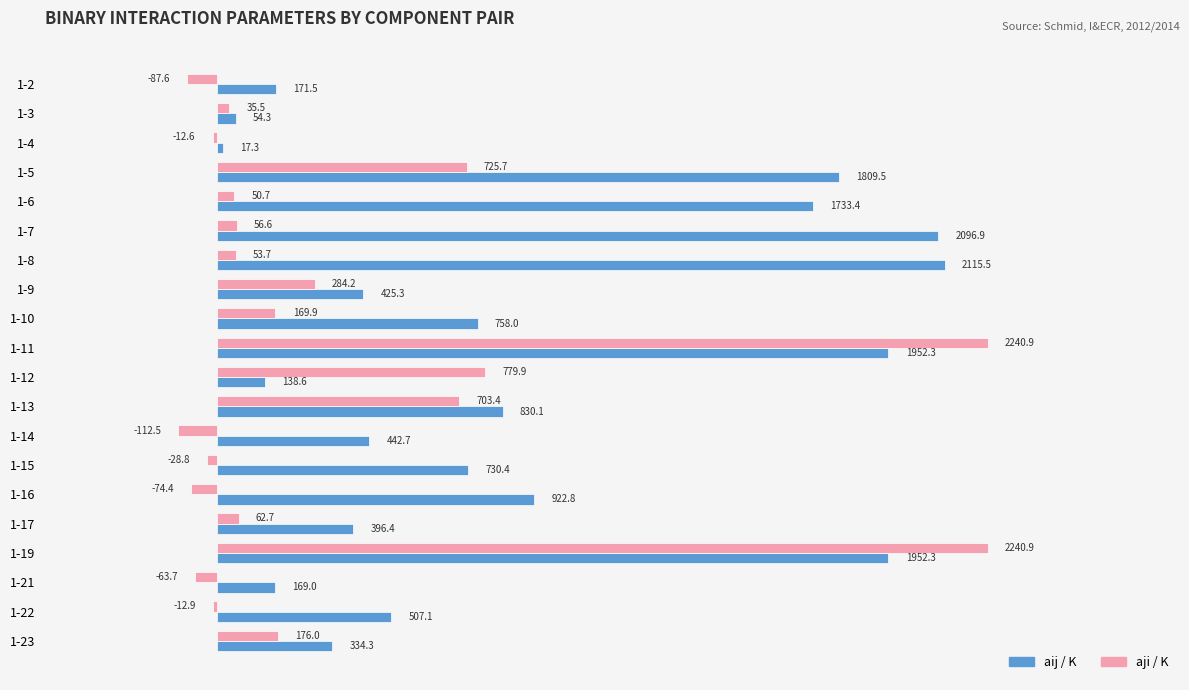

At which label does aij / K reach its minimum?

1-4